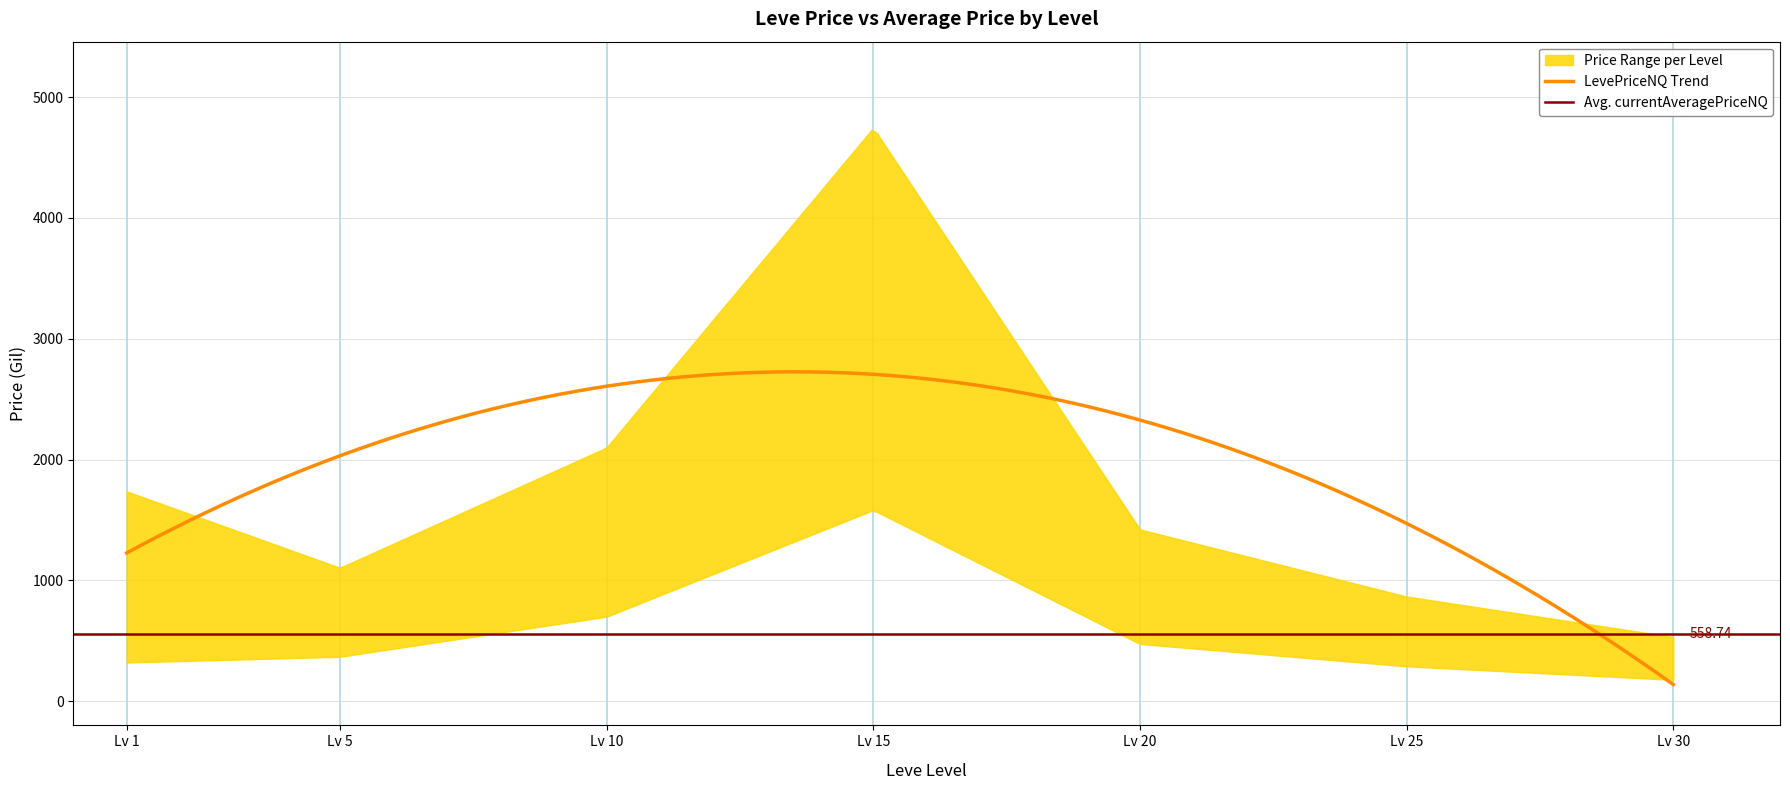

Which category has the highest value in the currentAveragePriceNQ series?

15